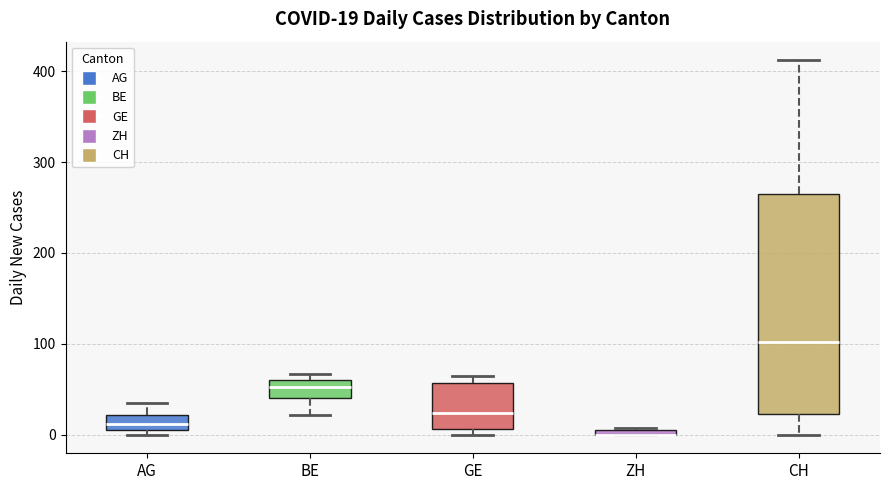

Comparing the boxes themselves (not the whiskers), which one is the tallest?

CH